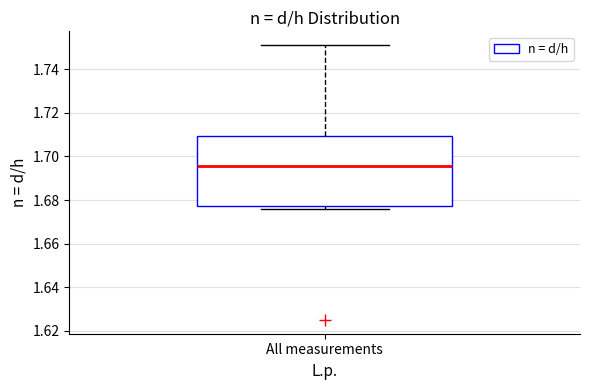

Read this box plot against the y-axis: the position of the median line, the range covered by the box, and the ends of both whiskers. The values are not printed on the chart, so give them approximately, as read against the axis.

median 1.696, box 1.678 to 1.710, whiskers 1.676 to 1.752